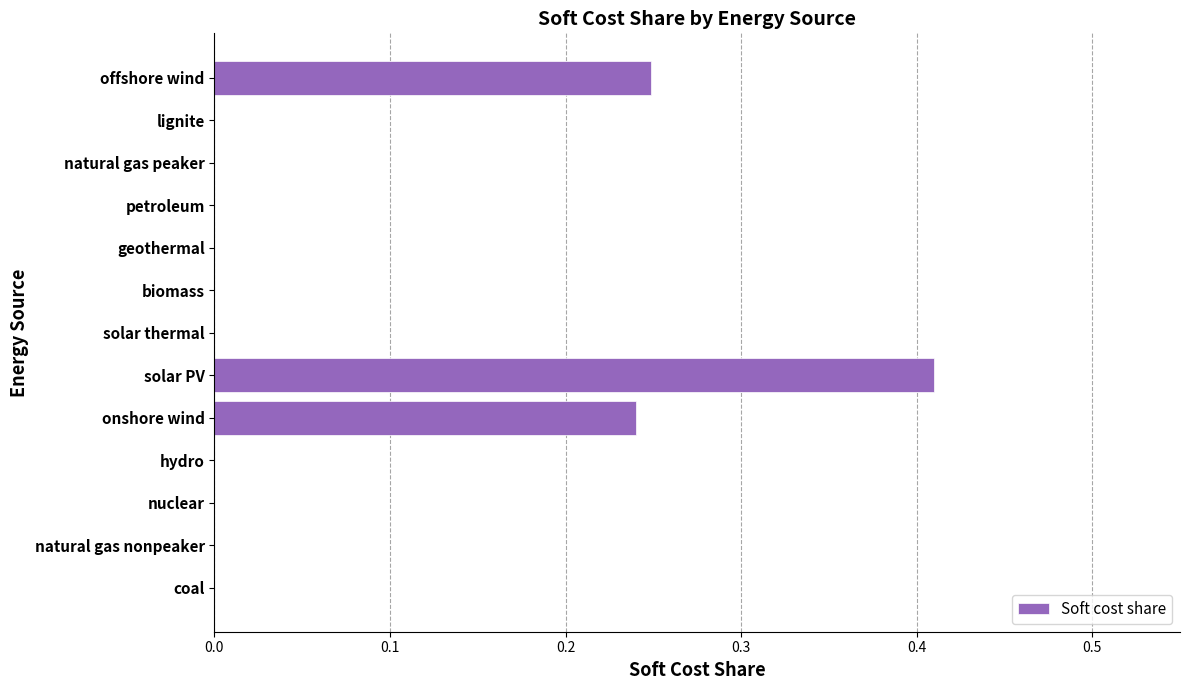

What is the sum of all values?

0.9